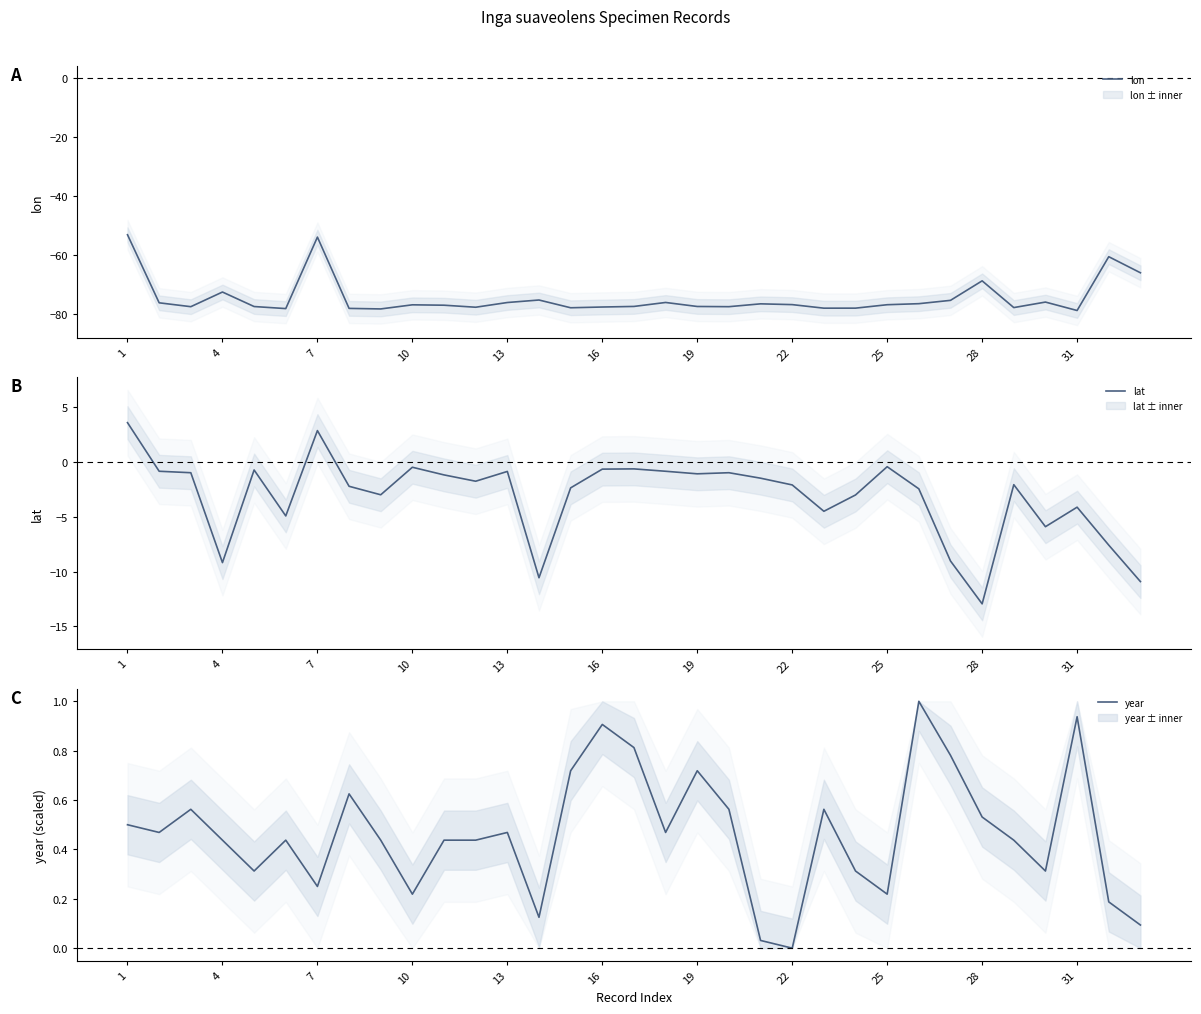

True or false: lon has a value of -120.4 at 28.

False